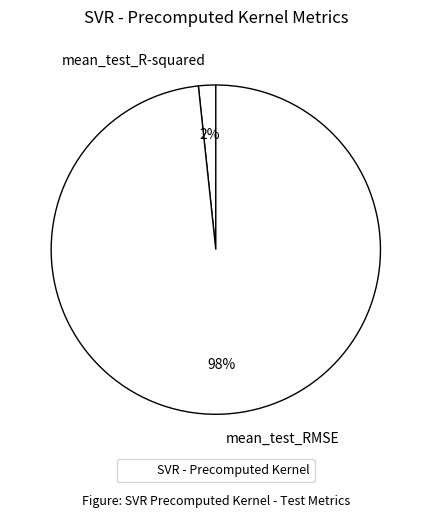

Is there a majority slice in this chart?

Yes